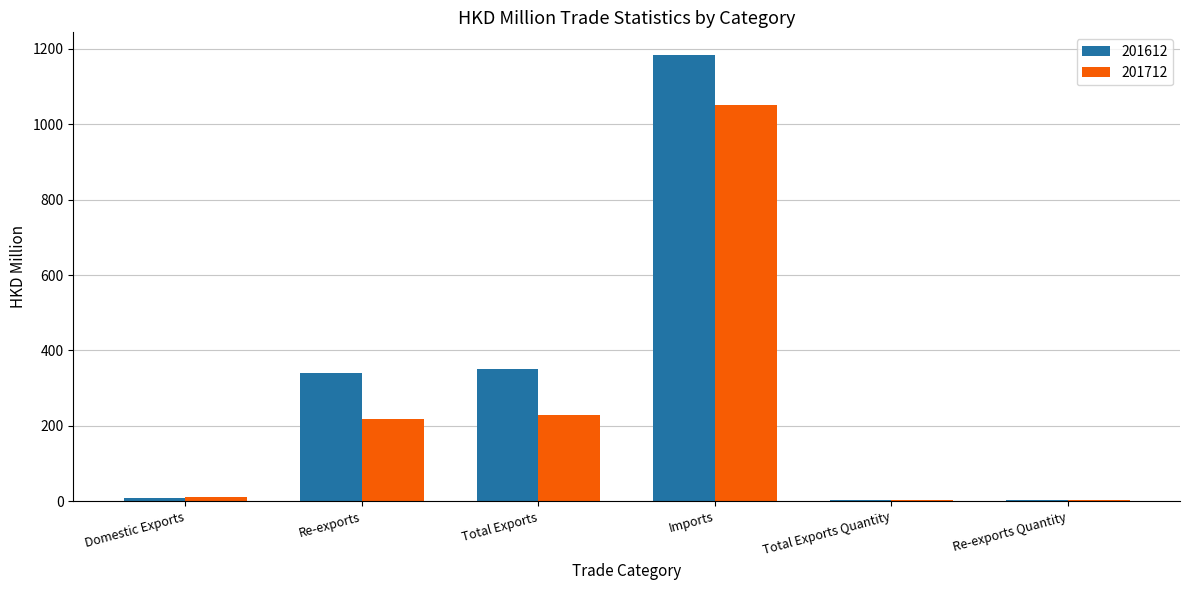

Read the 201712 value at Total Exports.

228.5